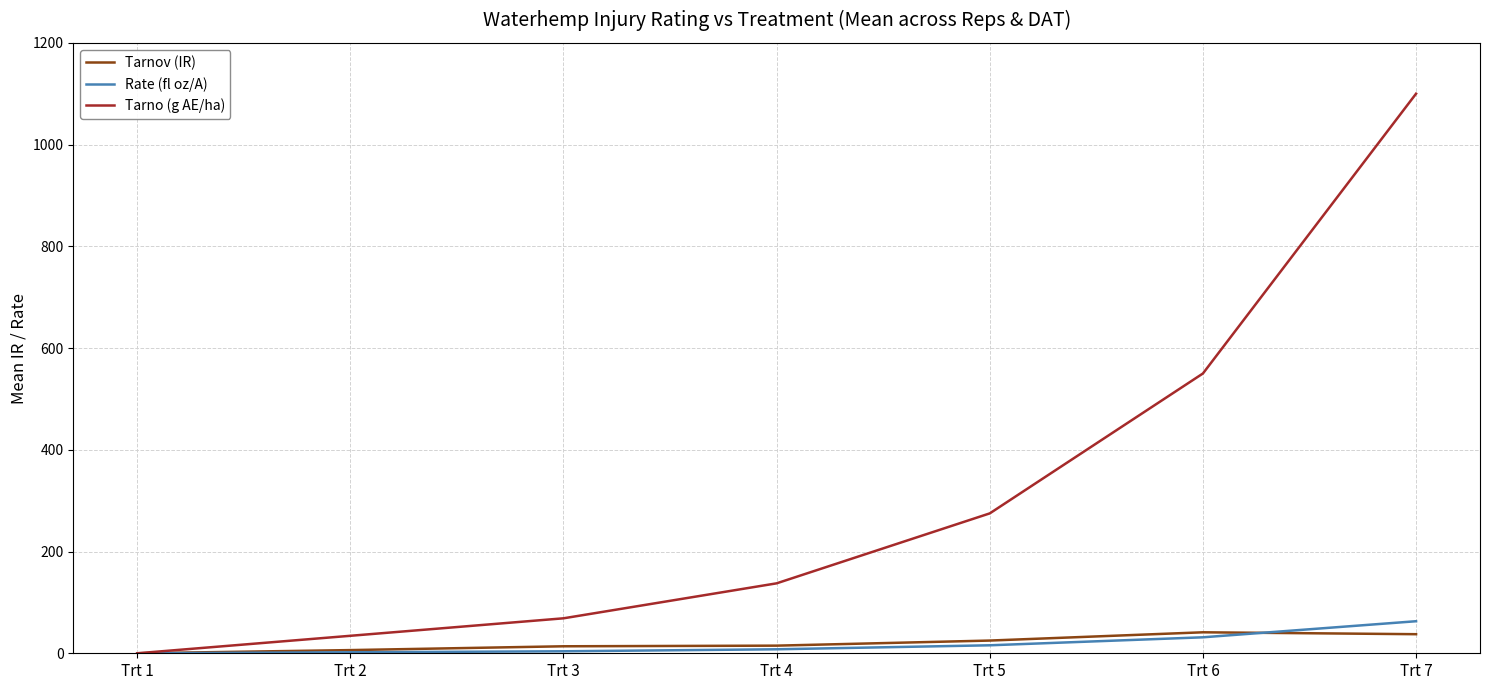

What is the sum of all Tarno (g AE/ha) values?

2165.6